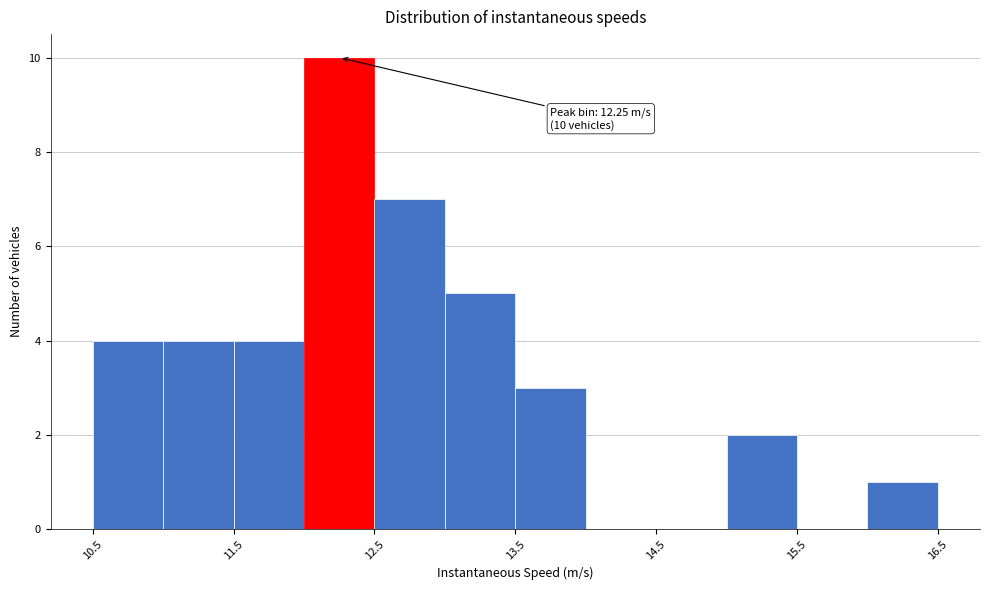

Which range on the x-axis has the tallest bar?

12.0 to 12.5